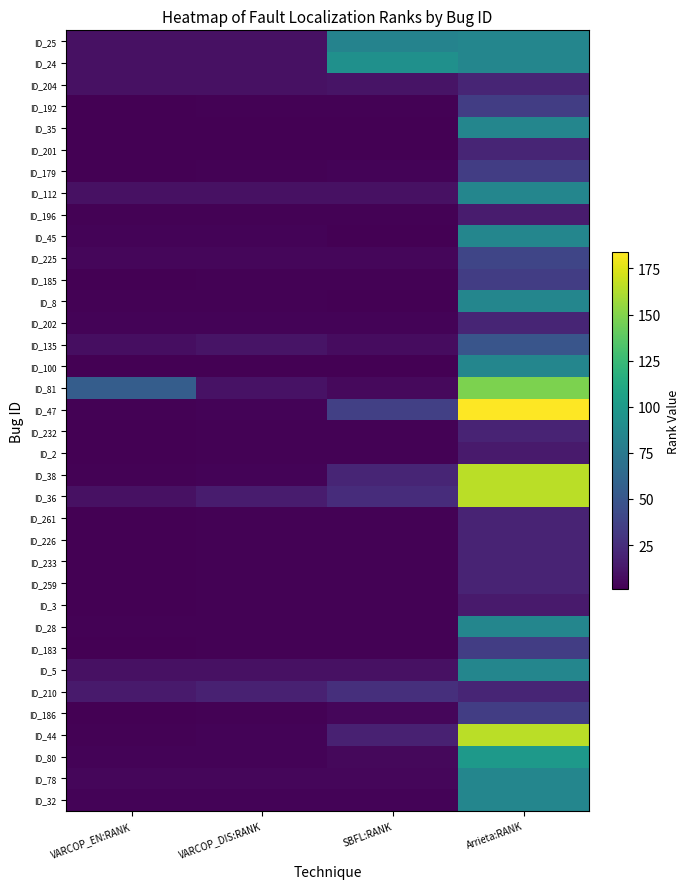

How many data points does each series have?

4